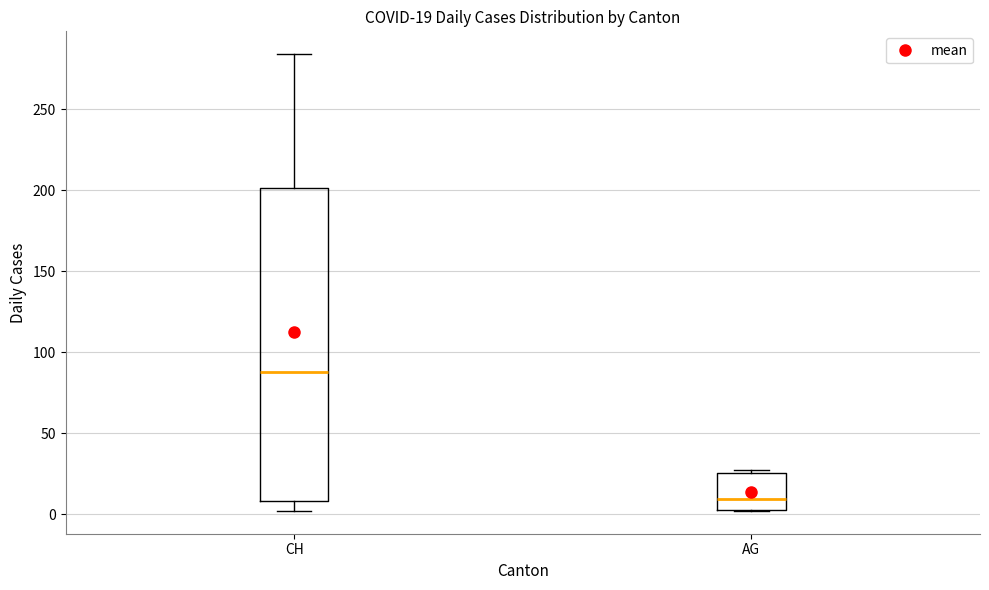

Which box is the tallest, from its lower edge to its upper edge?

CH